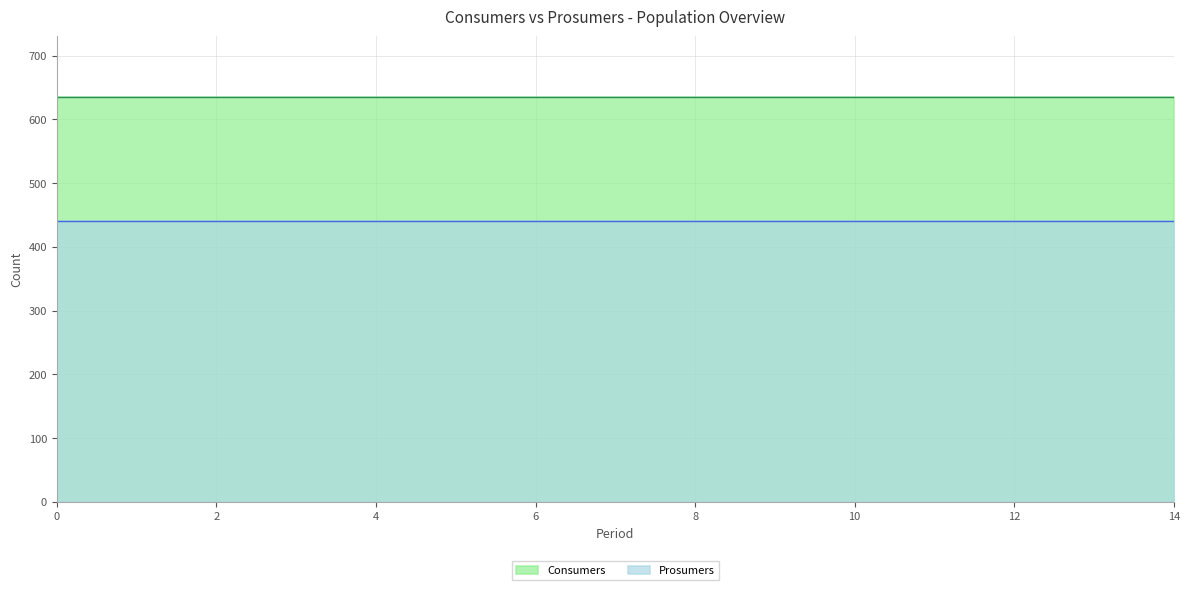

At 4, list the series in order from largest to smallest.

Consumers, Prosumers